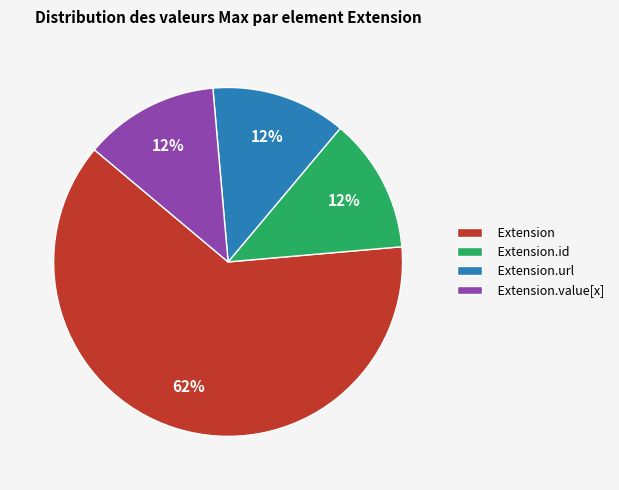

To the nearest percent, what portion does Extension.url represent?

13%